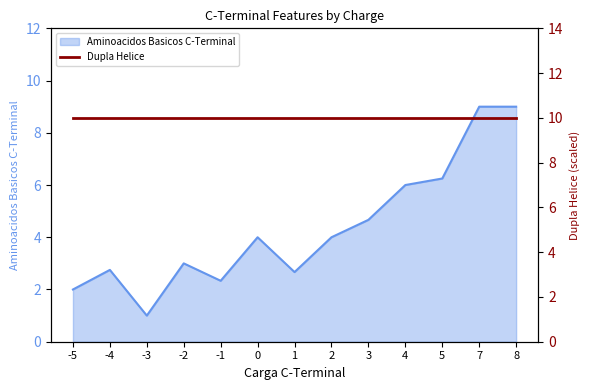

What is the difference between the Aminoacidos Basicos C-Terminal (line) values at -1 and -3?

1.3